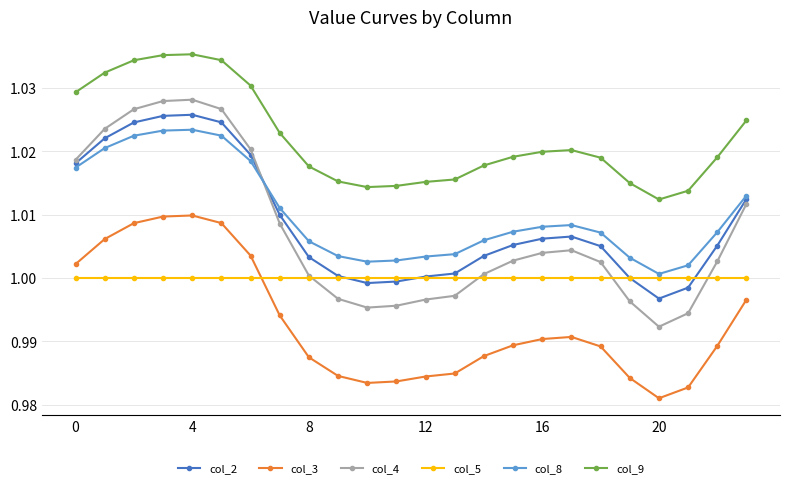

Count the number of data series in this chart.

6